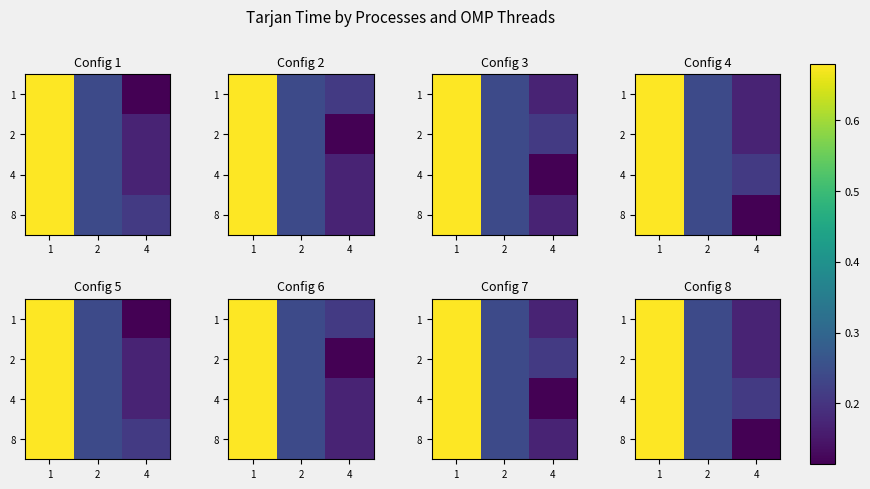

What value does the 2 series have at 1?

0.7